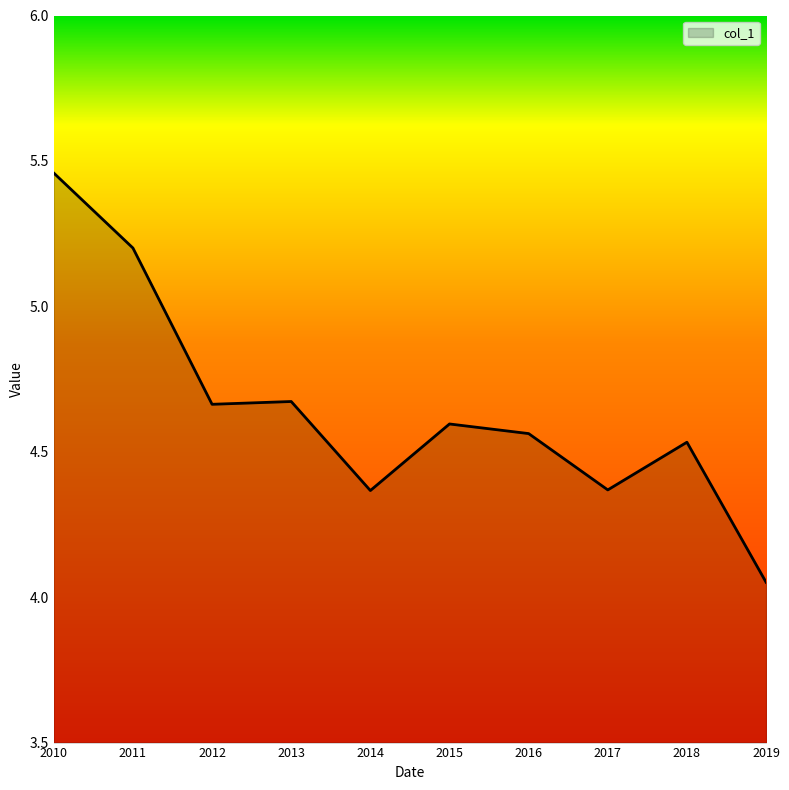

Which has a higher value, 2014 or 2011?

2011